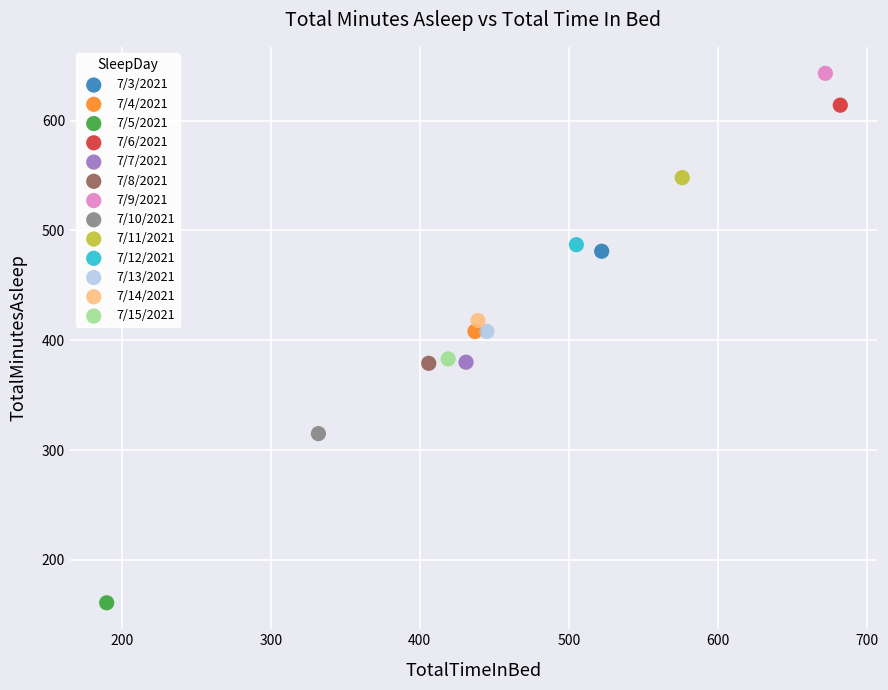

What are all the series names shown in the legend?

7/3/2021, 7/4/2021, 7/5/2021, 7/6/2021, 7/7/2021, 7/8/2021, 7/9/2021, 7/10/2021, 7/11/2021, 7/12/2021, 7/13/2021, 7/14/2021, 7/15/2021